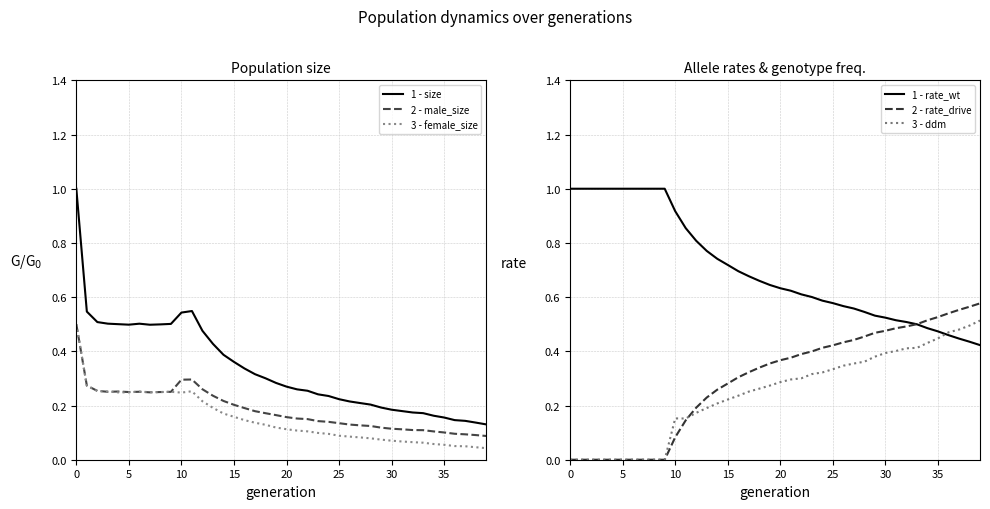

The 3 - ddm series shows 0.2 at 13. True or false?

True